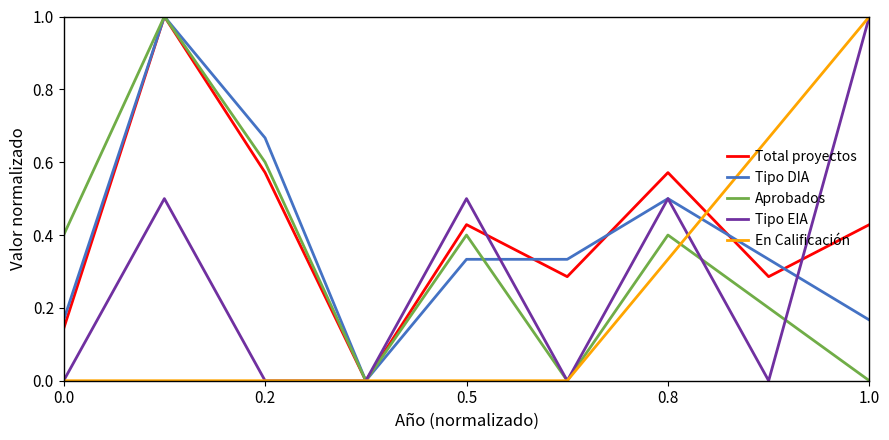

What is the highest value of the Total proyectos series?

1.0